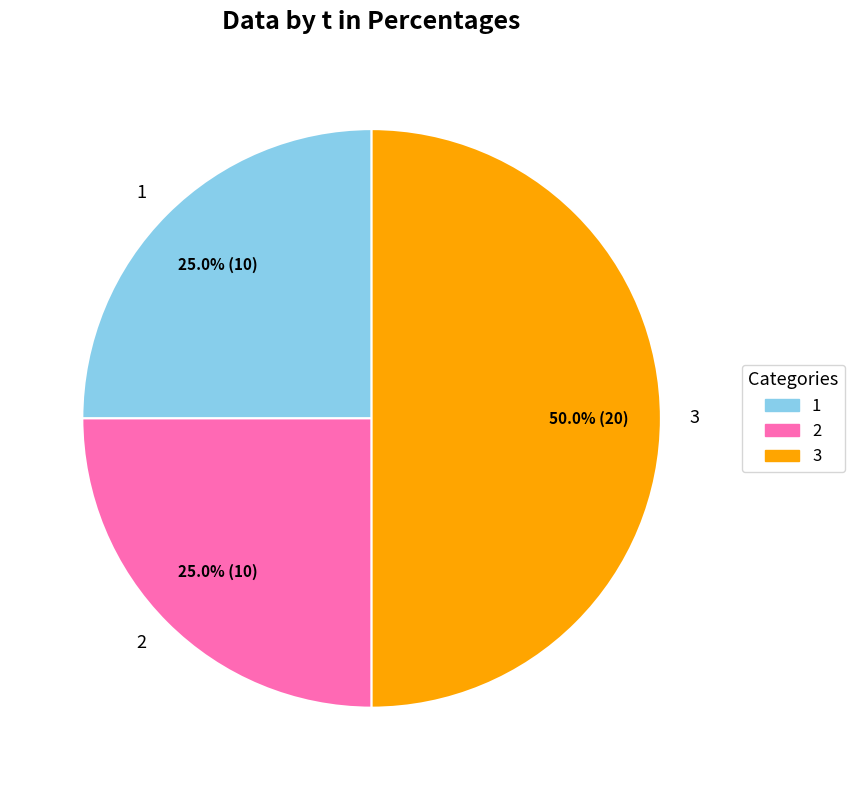

What is the largest slice in the pie chart?

3